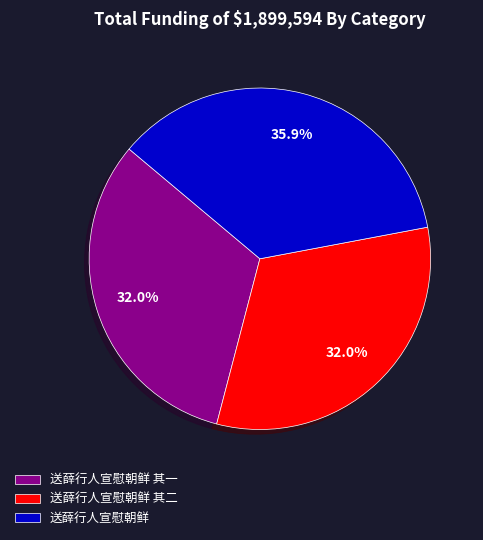

Which category has the biggest portion of the pie?

送薛行人宣慰朝鲜